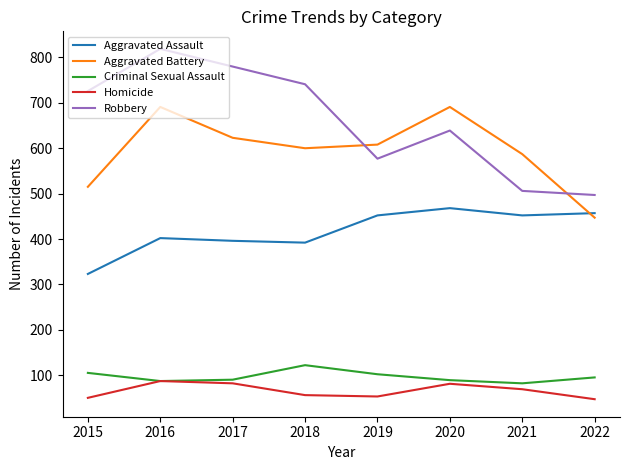

Which series has the largest range (max minus min)?

Robbery